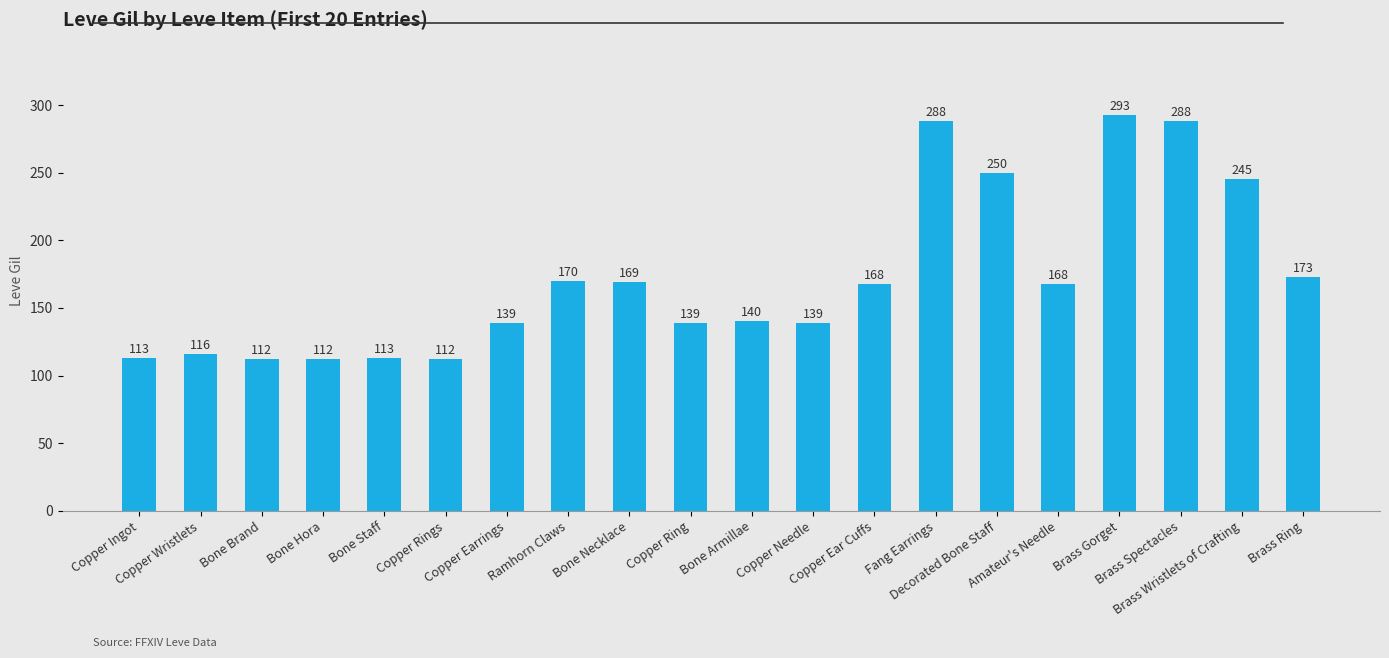

Are the bars horizontal?

No